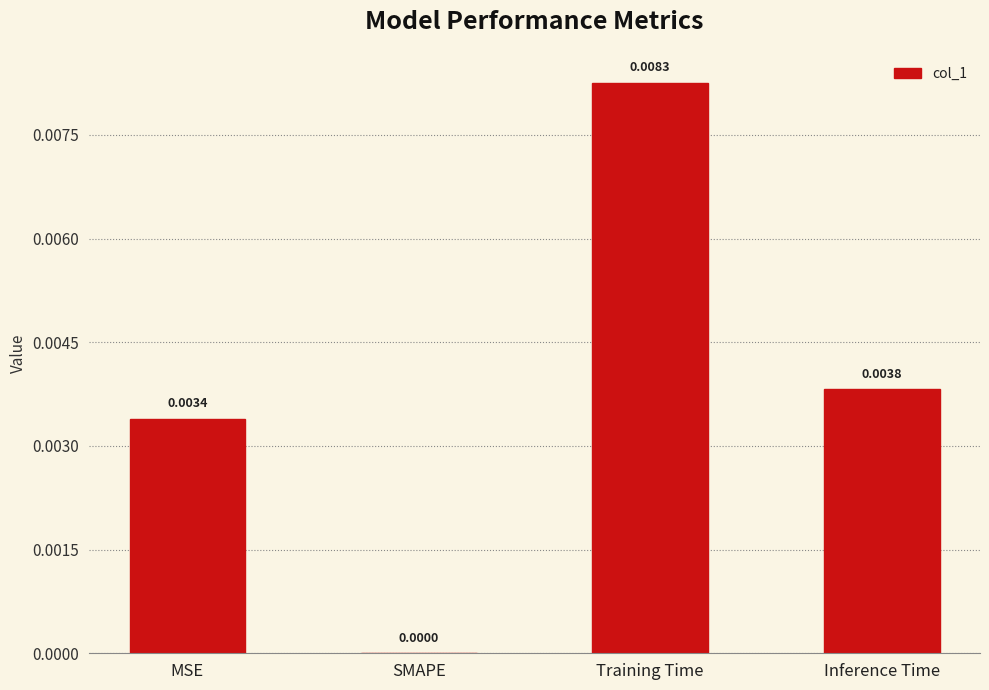

Between MSE and Inference Time, which is larger?

Inference Time